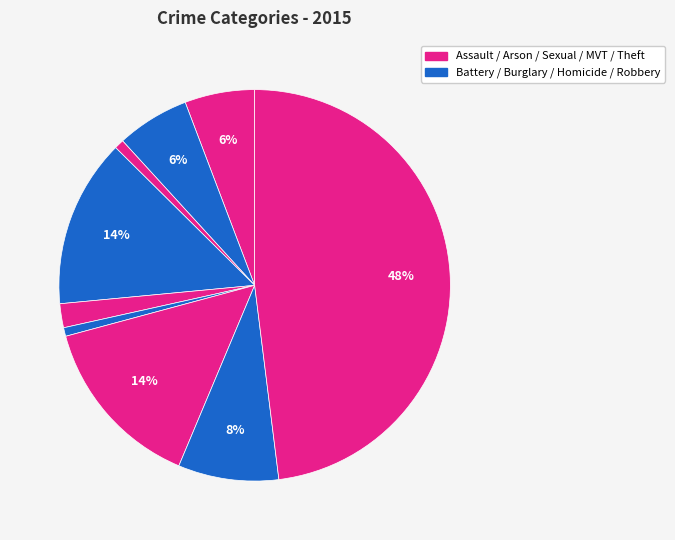

How many segments does this pie chart have?

9